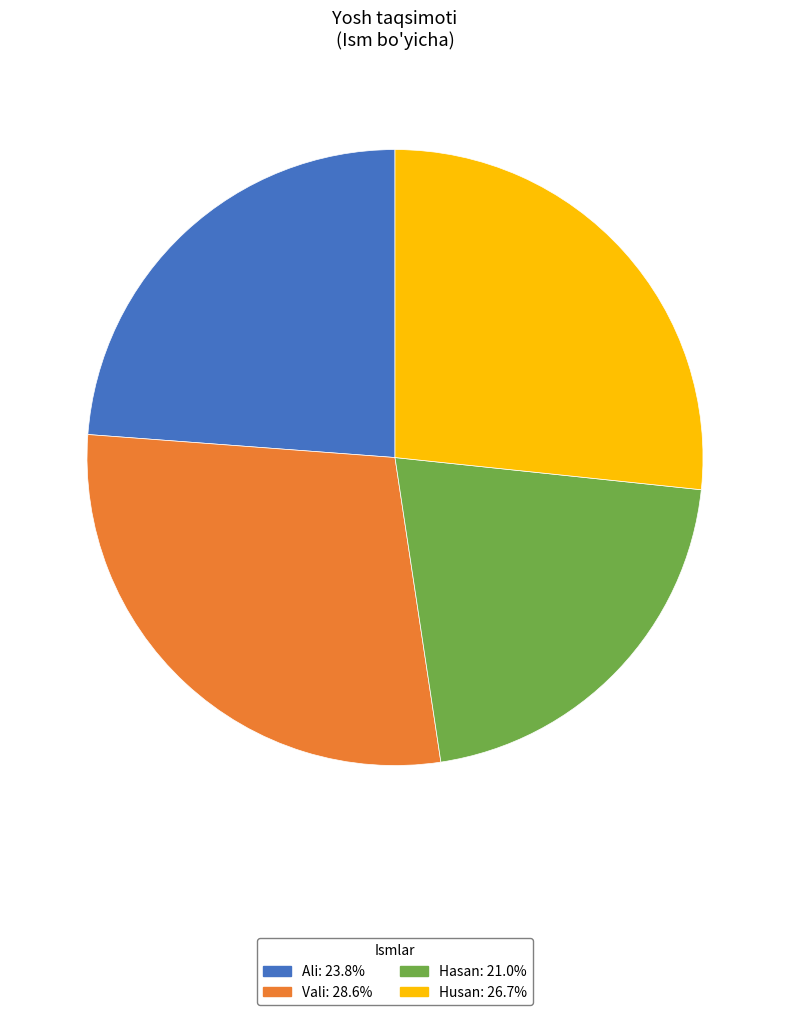

Combined, do Ali and Husan account for over 50%?

Yes